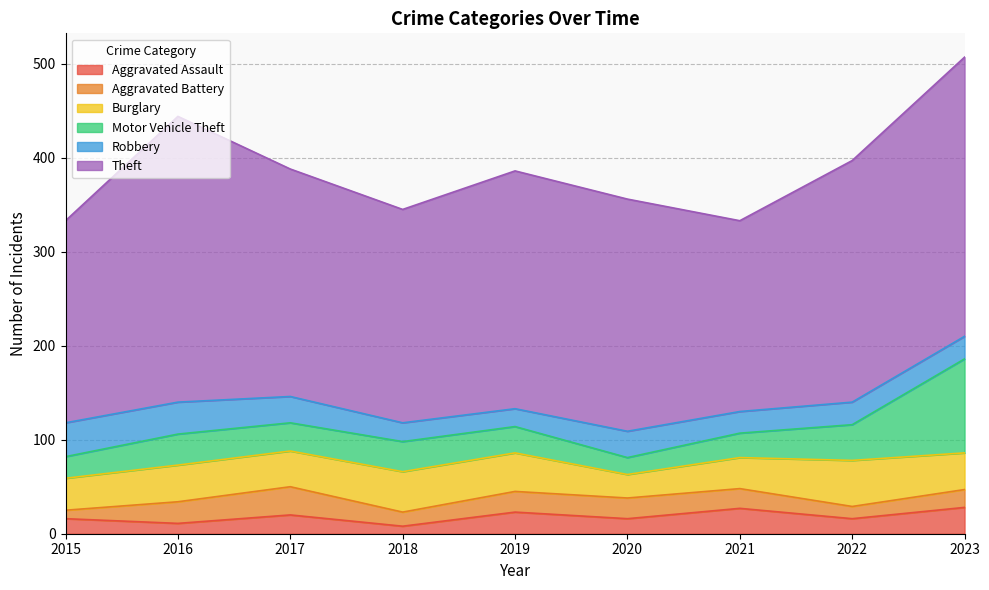

What is the approximate value of Aggravated Assault at 2019, to the nearest 10?

20